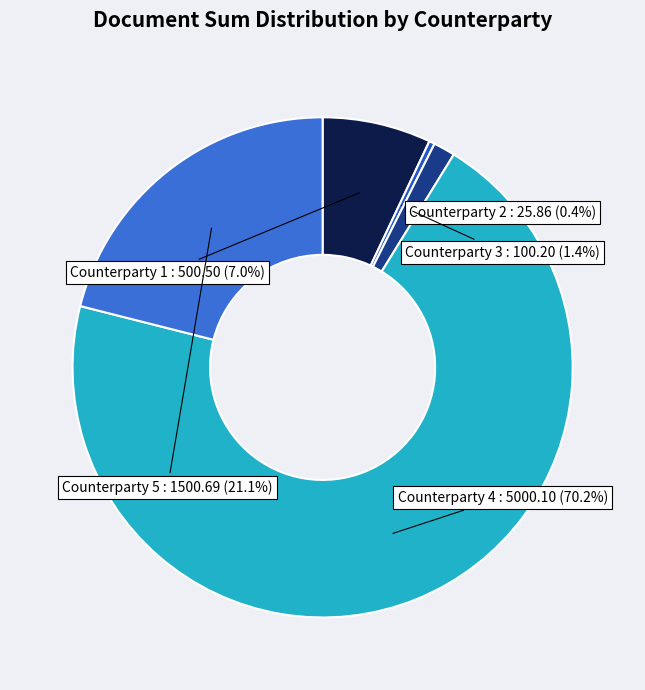

To the nearest percent, what is the difference between the largest and smallest slice percentages?

70%